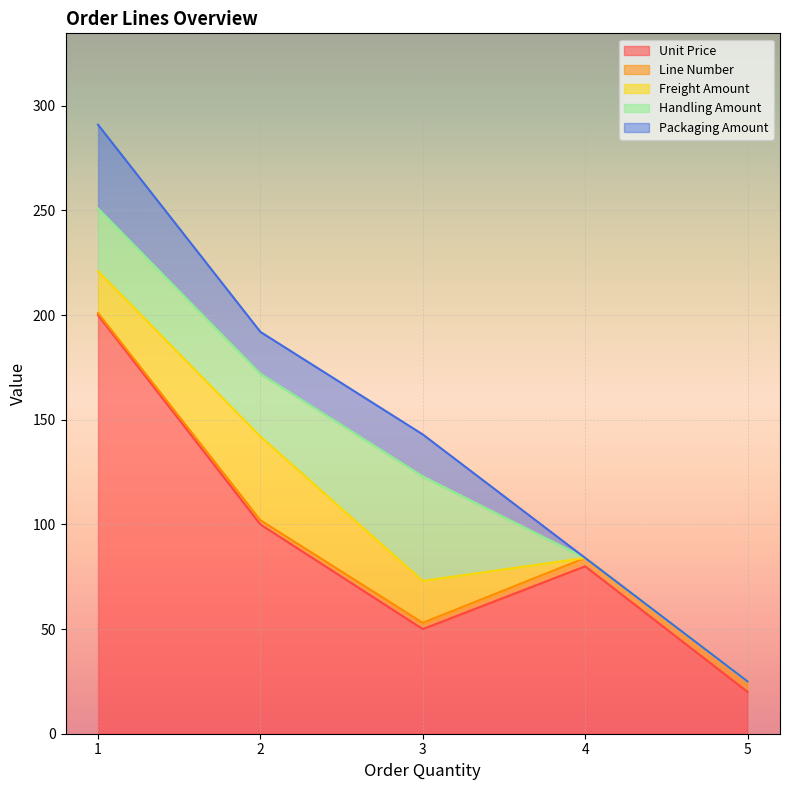

What is the maximum value shown in the chart?

200